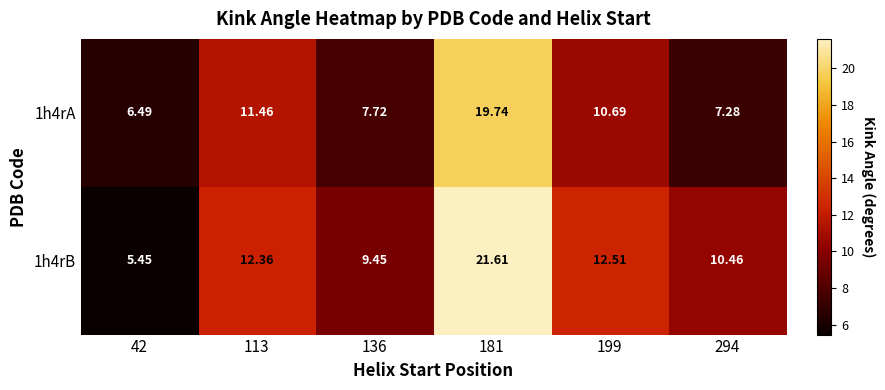

Is the value of 1h4rB at 294 greater than the value of 1h4rA at 113?

No